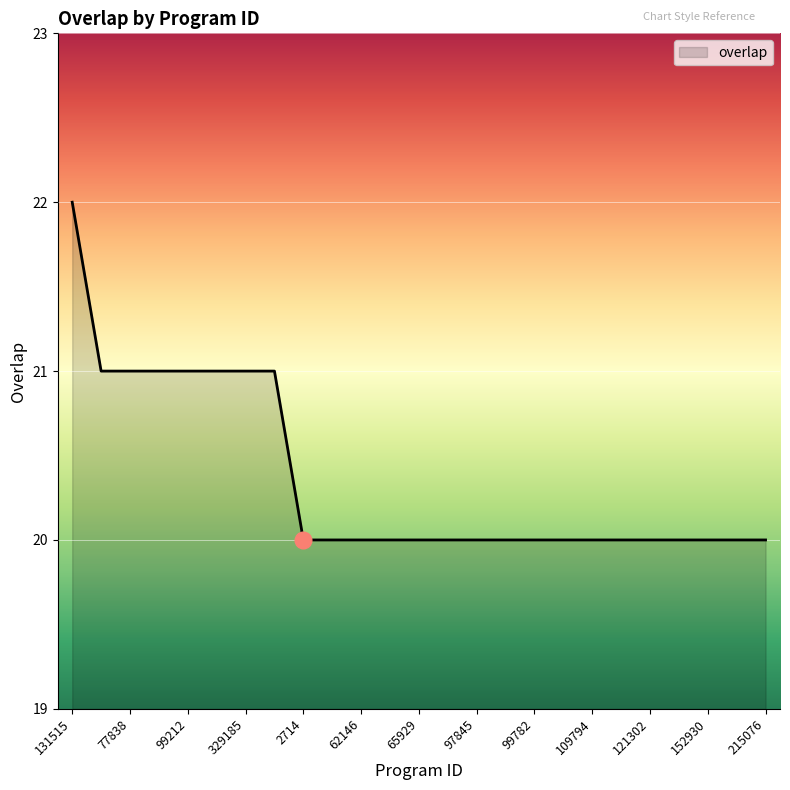

What is the maximum value shown in the chart?

22